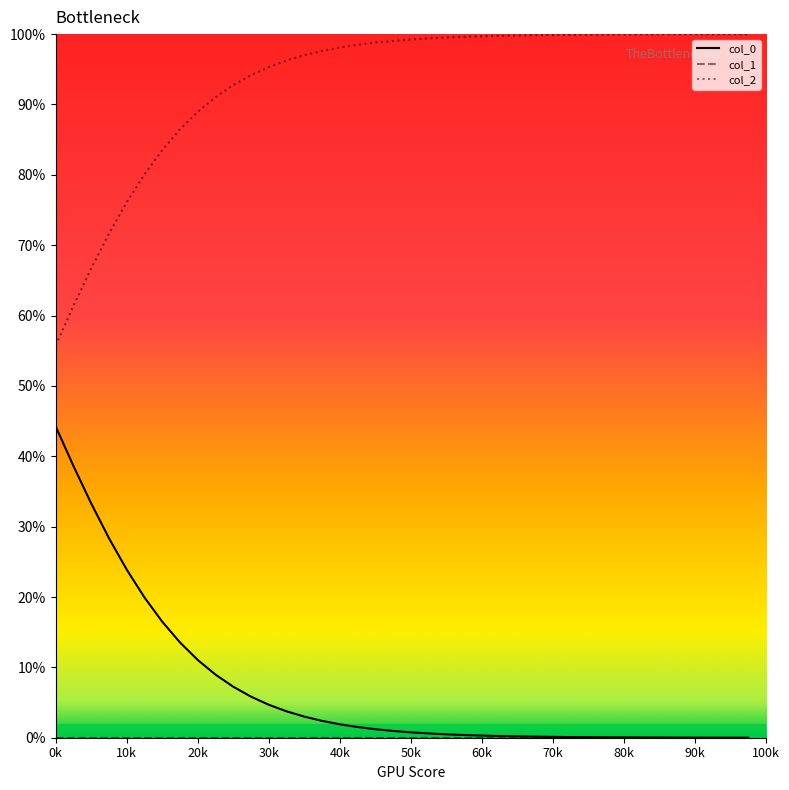

Does the chart display data point markers on the line(s)?

No